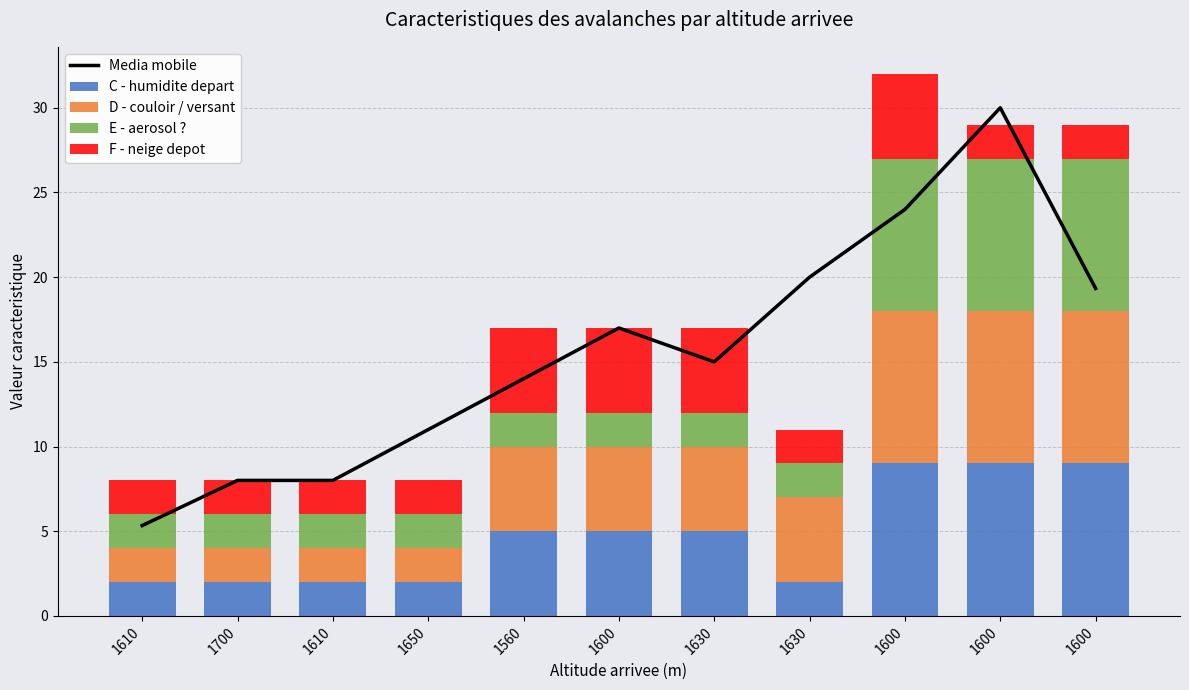

What is the sum of all D - couloir / versant values?

55.0